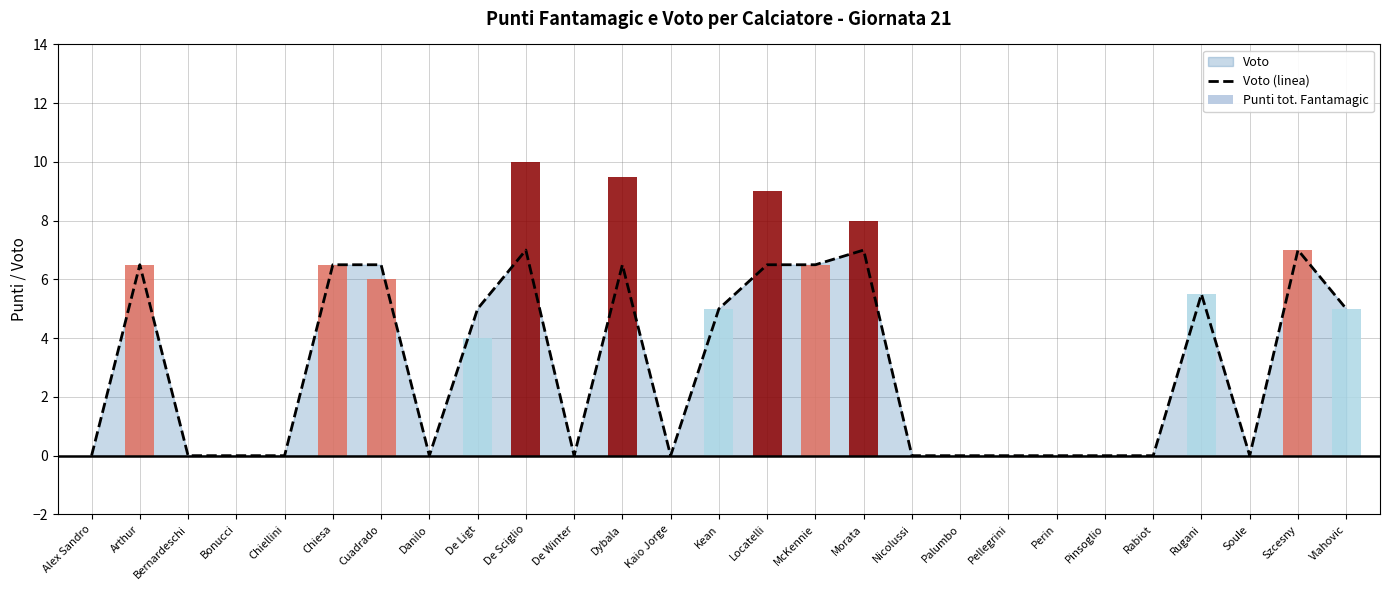

The value of Punti tot. Fantamagic at Szcesny is 3.4. True or false?

False